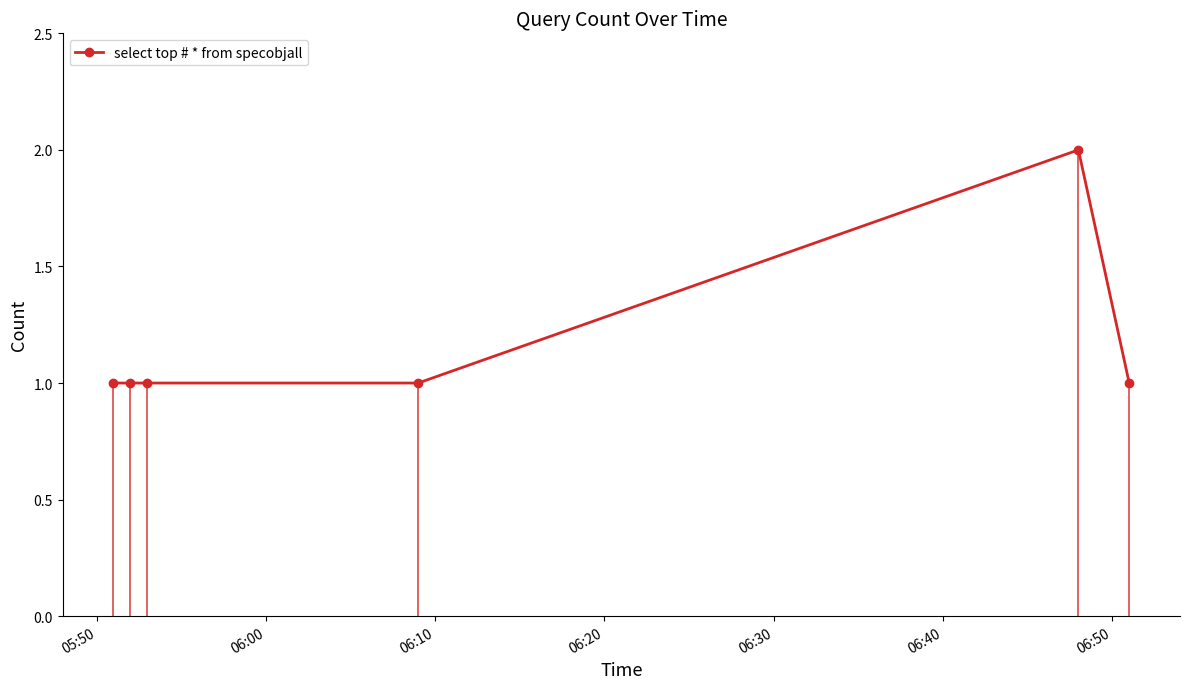

What is the difference between the maximum and minimum values?

1